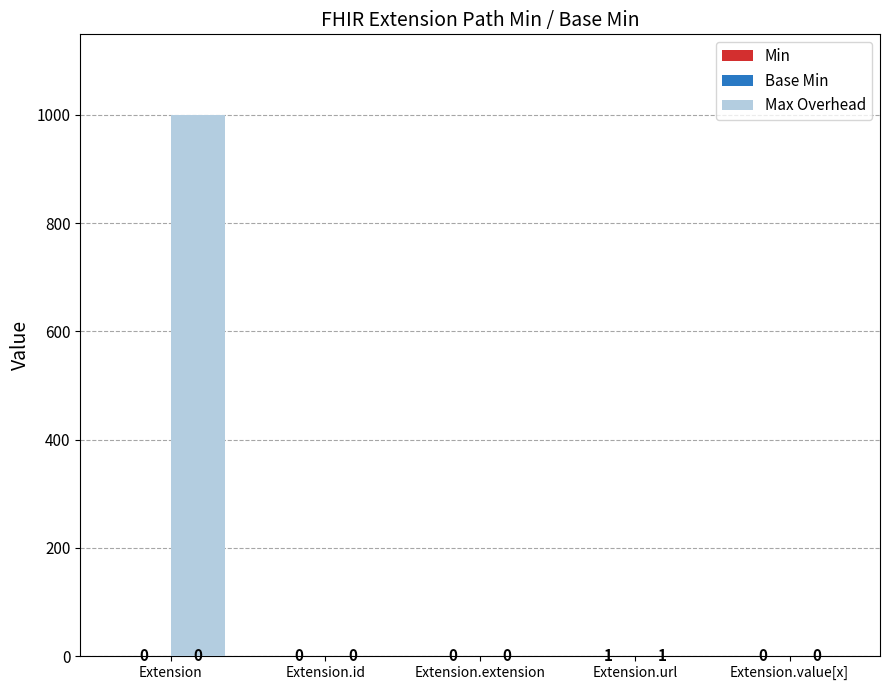

At how many categories does at least one series exceed 170?

1